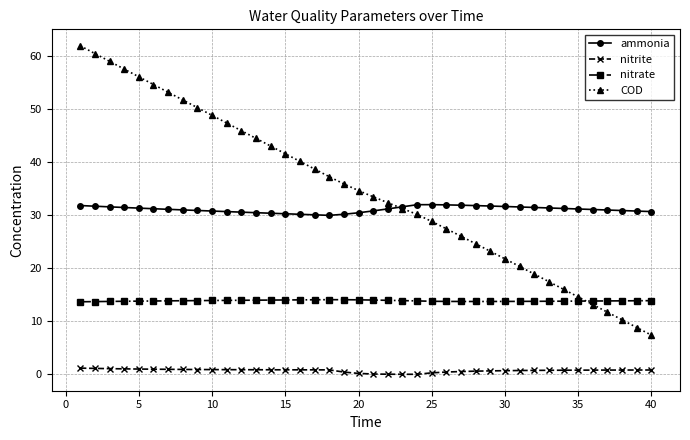

What is the maximum value for nitrate?

14.1